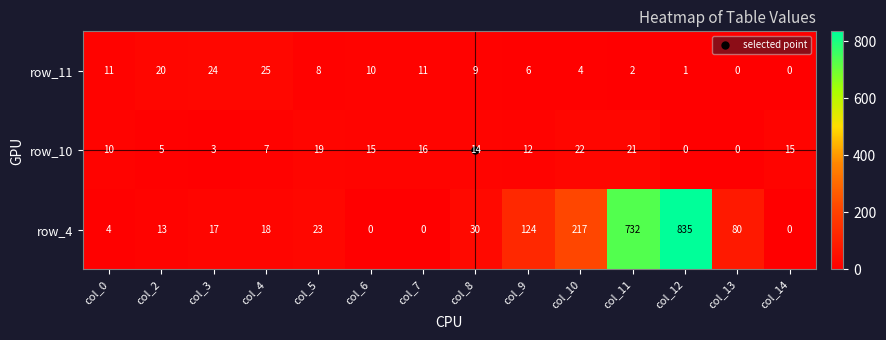

What is the spread (max minus min) of values at col_7?

16